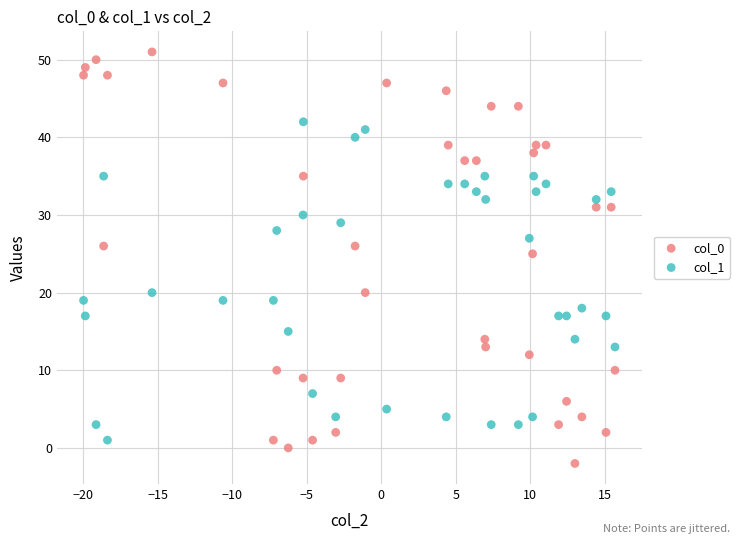

Across all series, what Y value is closest to 24?

25